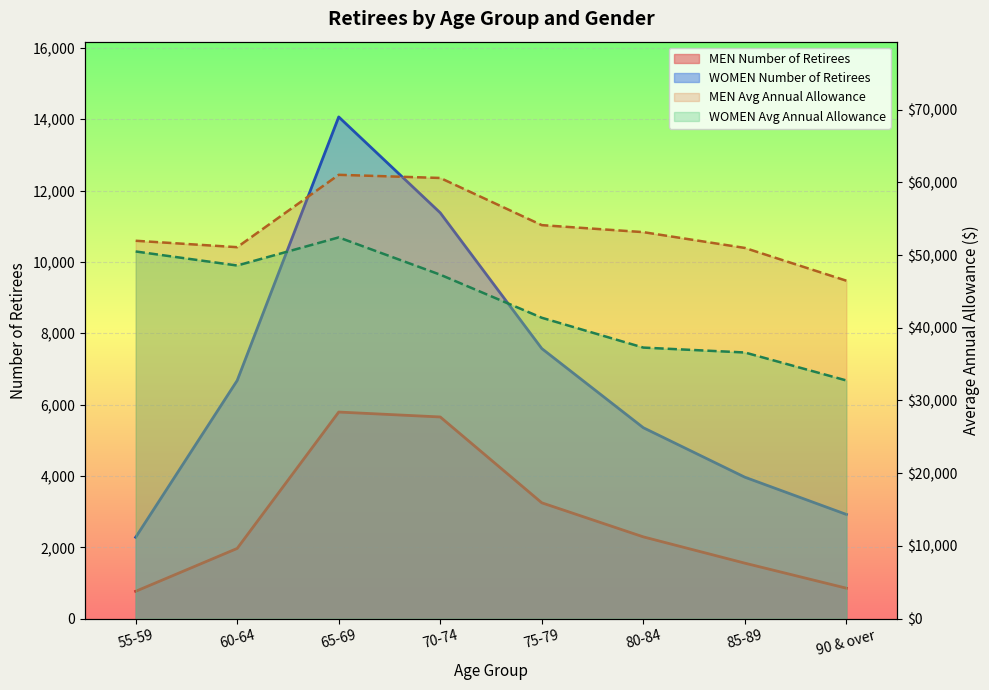

What is the label of the 4th point from the right?

75-79